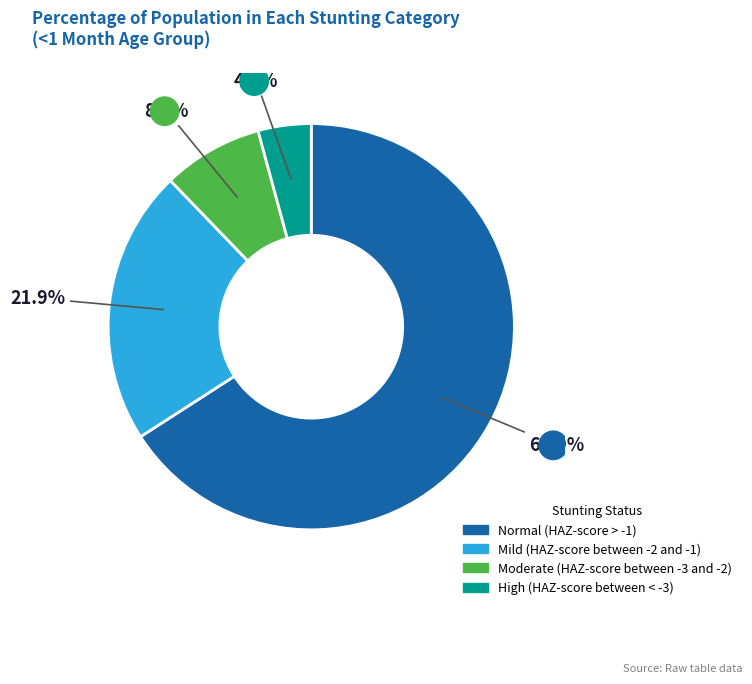

Does High (HAZ-score between < -3) represent more than half of the total?

No